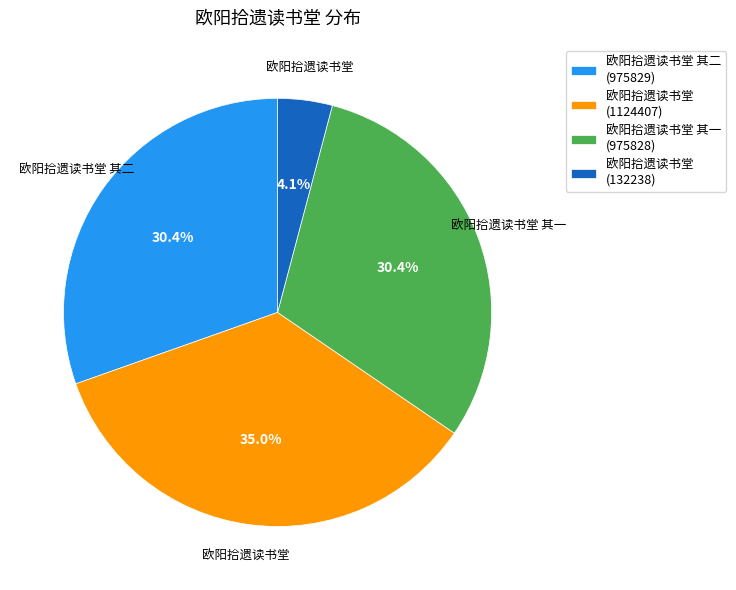

How many slices are in this pie chart?

4